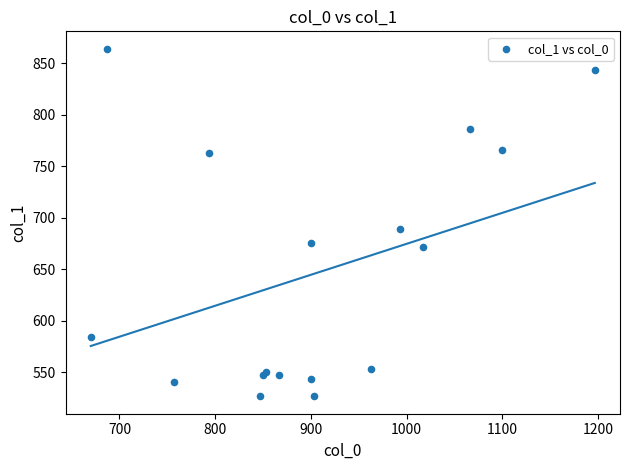

What Y value in the scatter plot is closest to 695?

688.5